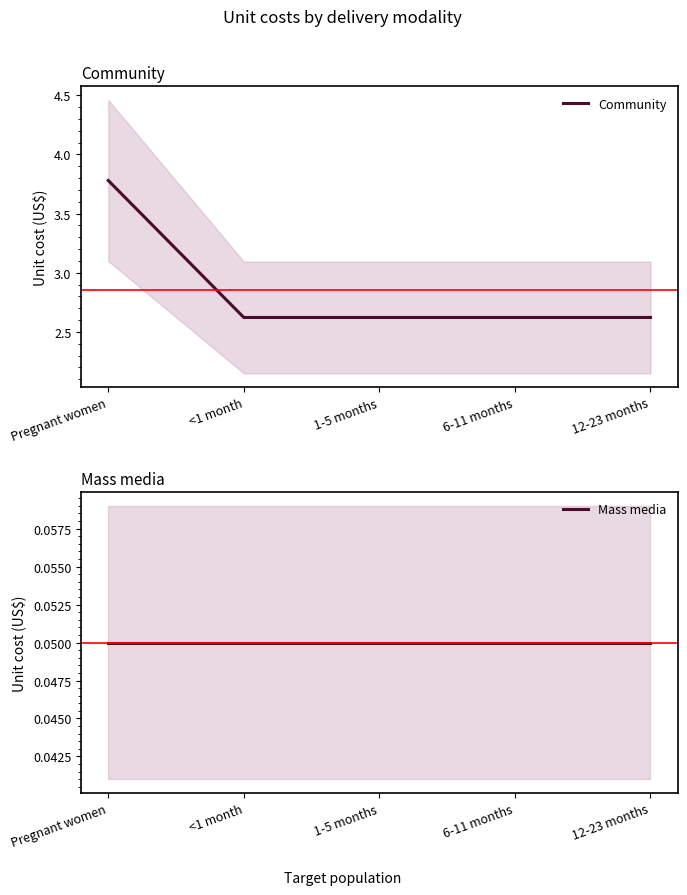

Is the value of Community at 12-23 months greater than the value of Mass media at 1-5 months?

Yes